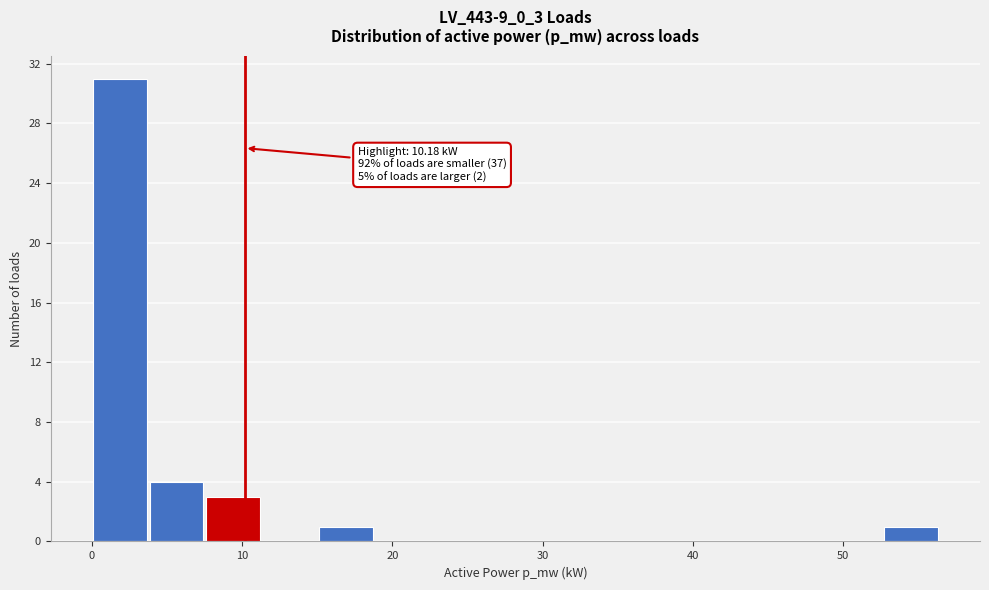

Around what value on the x-axis is the tallest bar? Give the approximate position of its centre, as read against the axis.

2